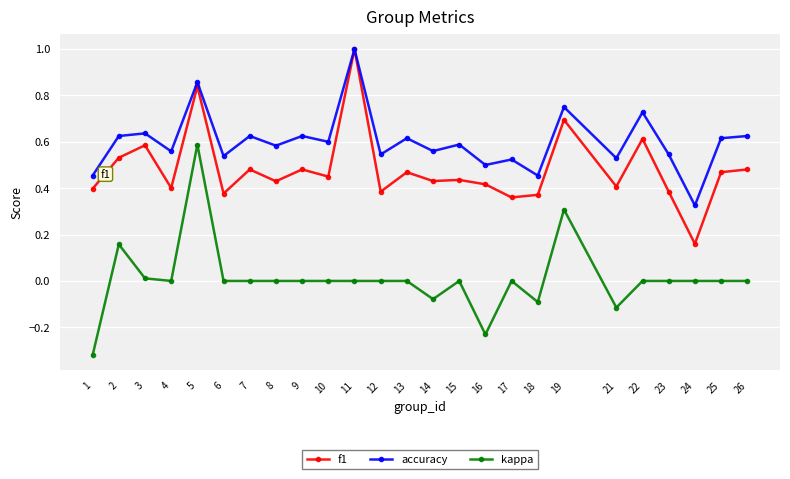

True or false: accuracy and kappa cross at least once.

False